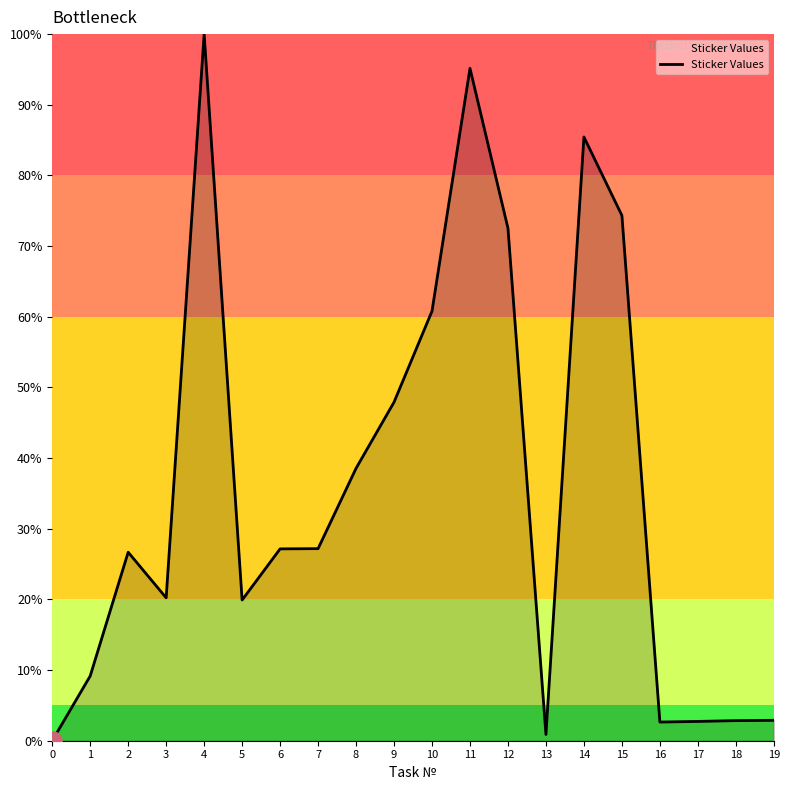

What is the difference between the values at 8 and 15?

35.8